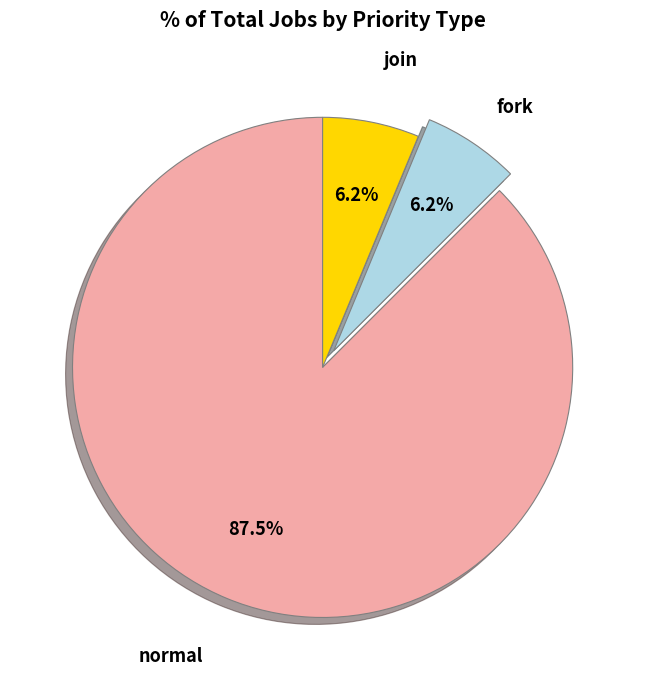

Is there a majority slice in this chart?

Yes